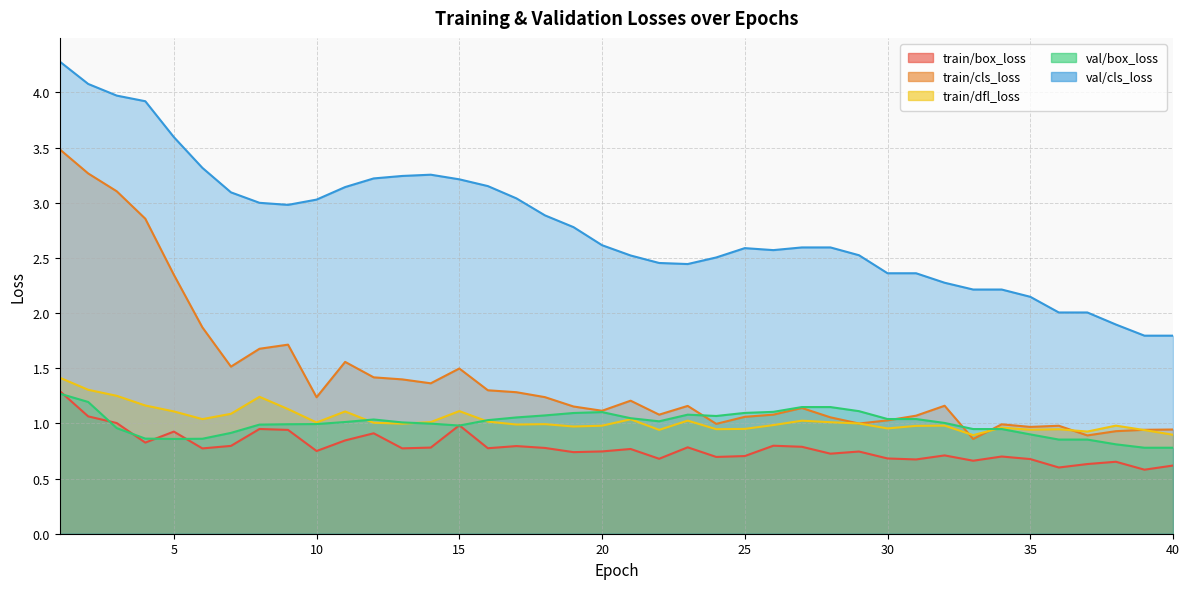

True or false: train/dfl_loss has a value of 1.6 at 25.

False